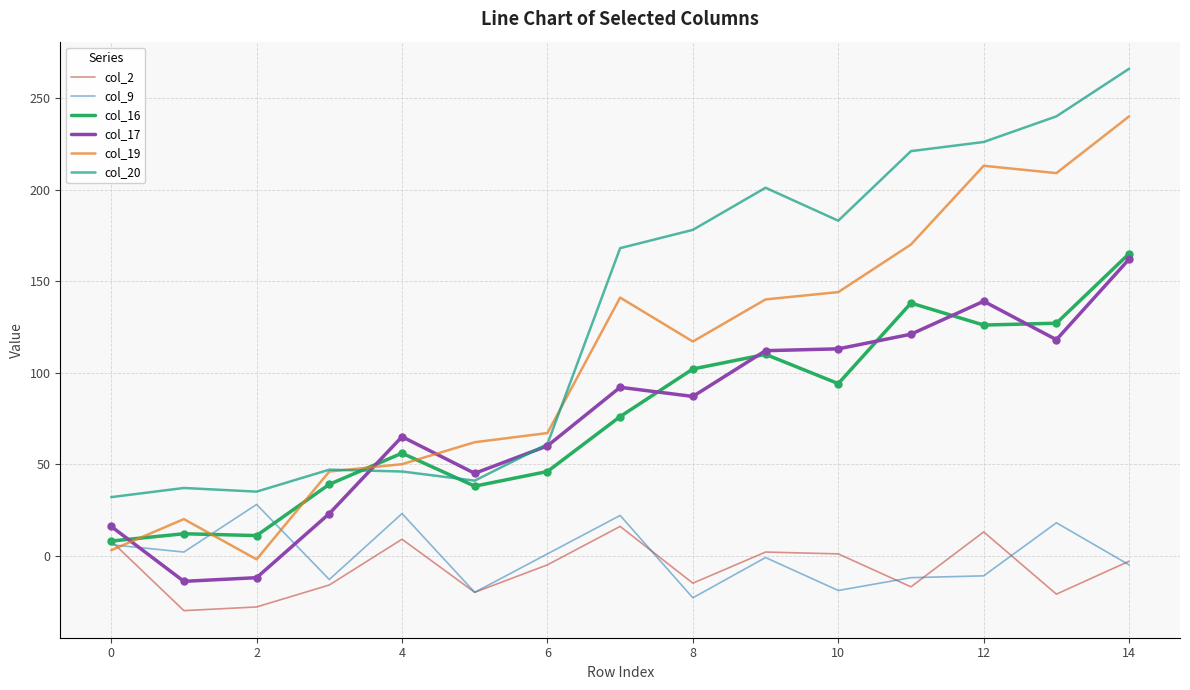

Which series has the largest total across all categories?

col_20